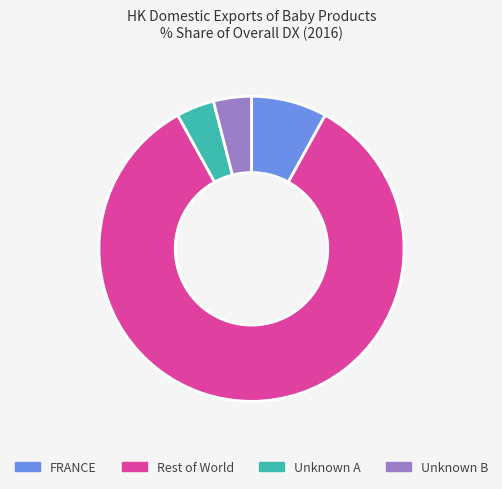

True or false: Unknown B accounts for 10% of the total.

False